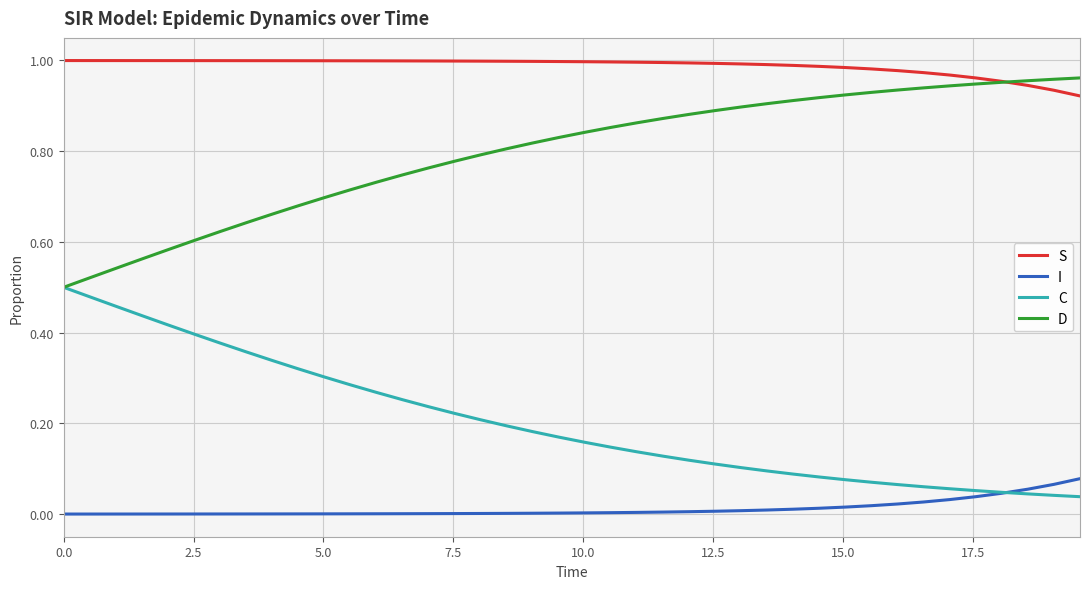

At how many categories does at least one series exceed 0?

40